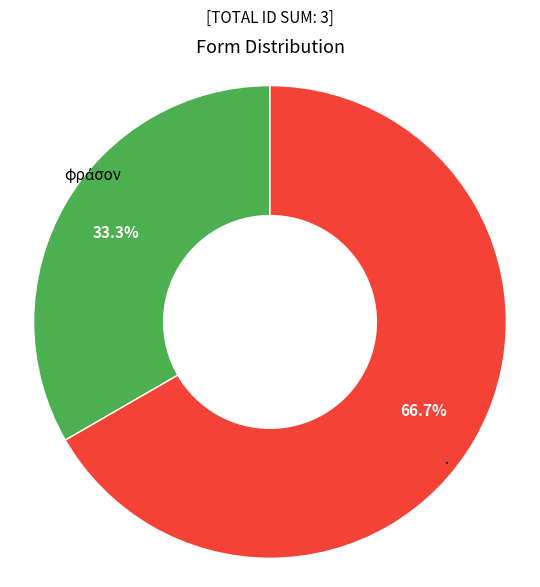

What percentage is NOT represented by .?

33.3%